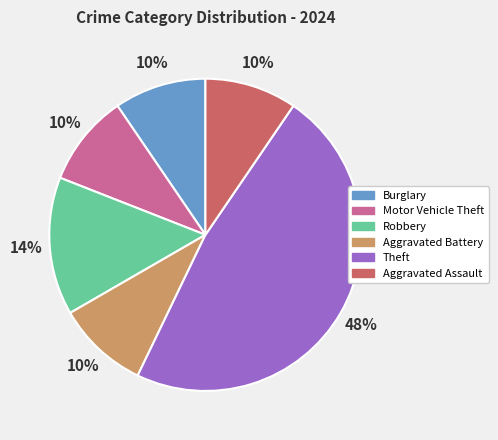

To the nearest percent, what is the average slice percentage?

17%